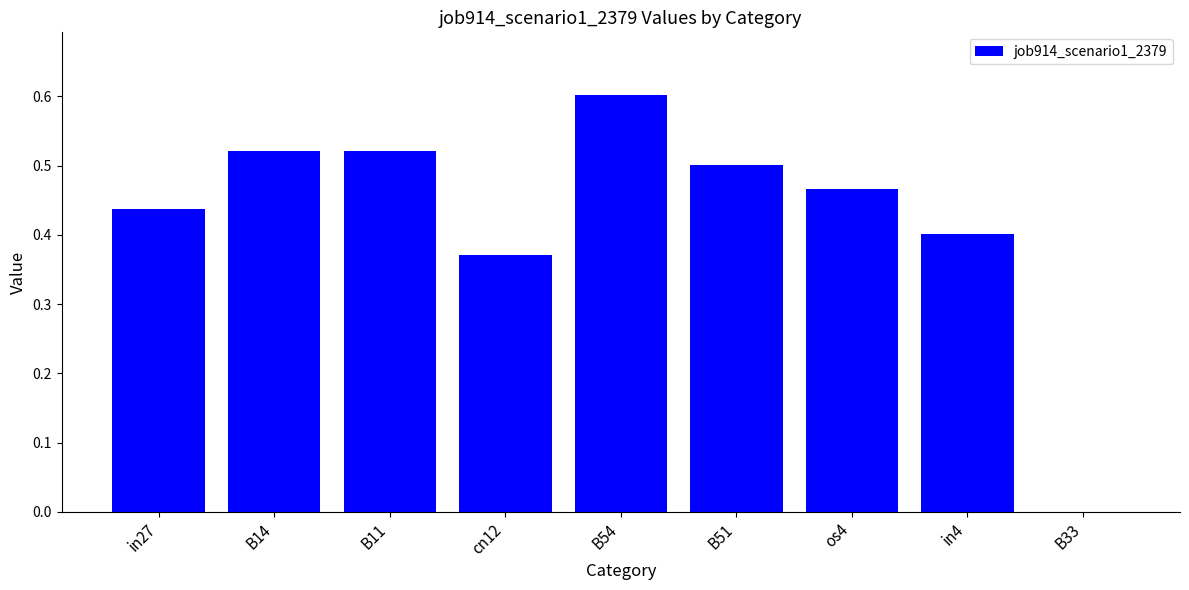

Which has a higher value, B54 or B11?

B54